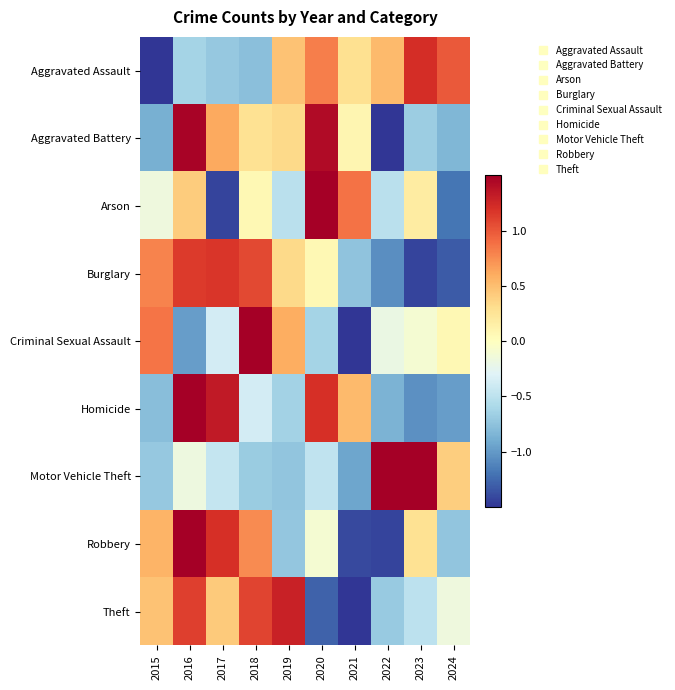

Which series has the largest range (max minus min)?

Criminal Sexual Assault